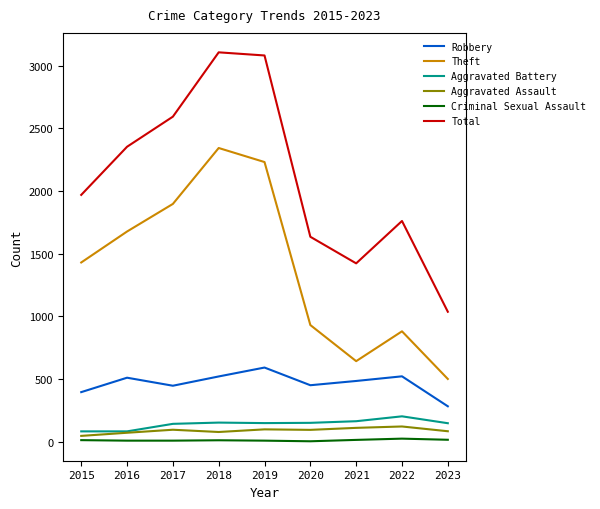

True or false: Theft has a value of 880 at 2022.

True